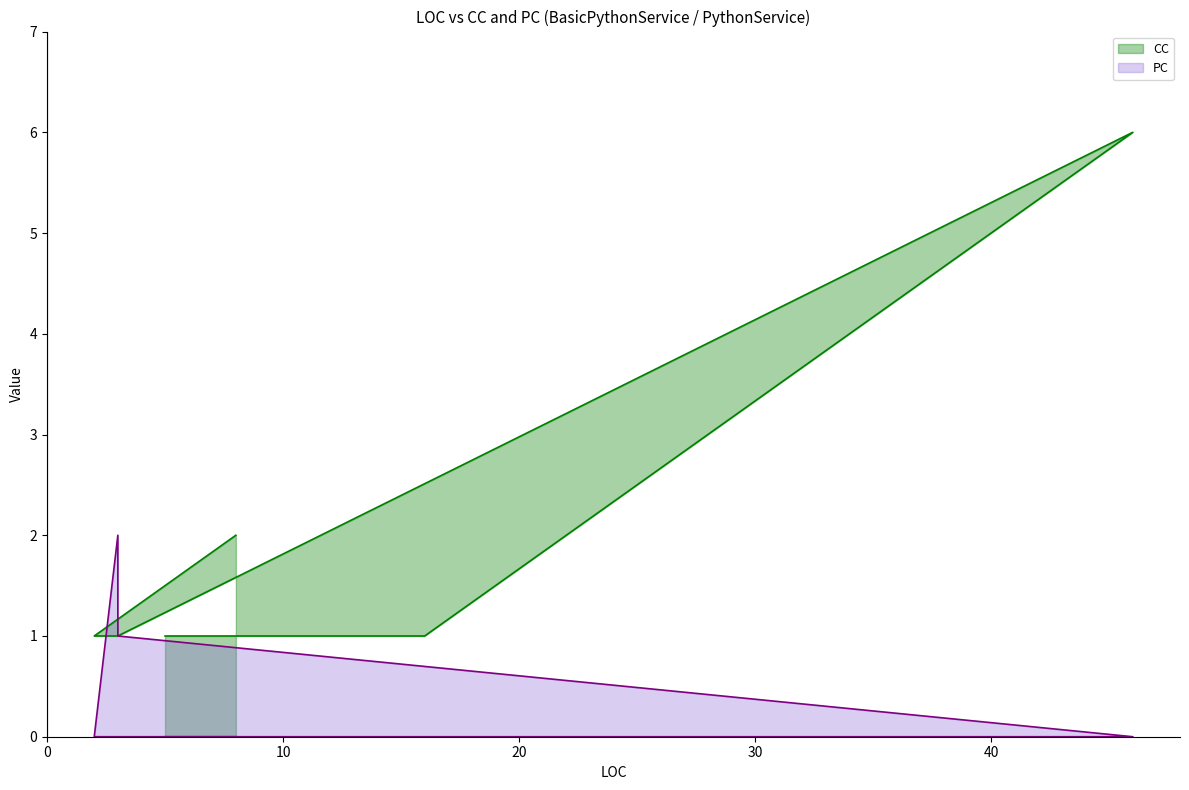

True or false: CC has more than 2 points higher than both neighbors.

False